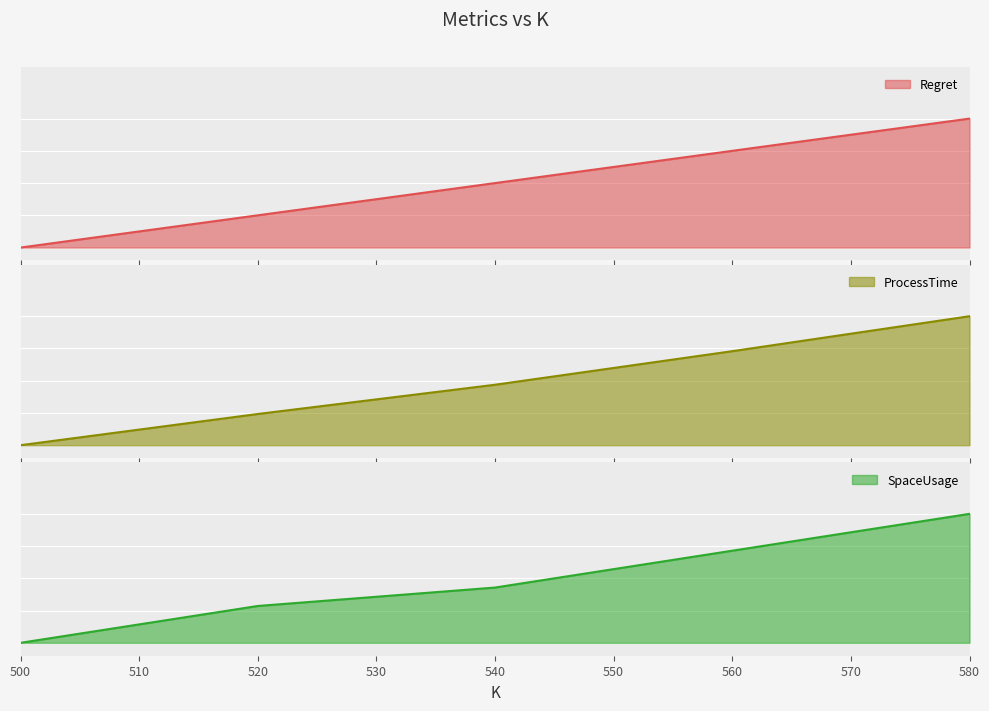

Reading left to right, what are all the values shown in this chart?

Regret: 0.0	0.3	0.5	0.8	1.0
ProcessTime: 0.0	0.2	0.5	0.7	1.0
SpaceUsage: 0.0	0.3	0.4	0.7	1.0